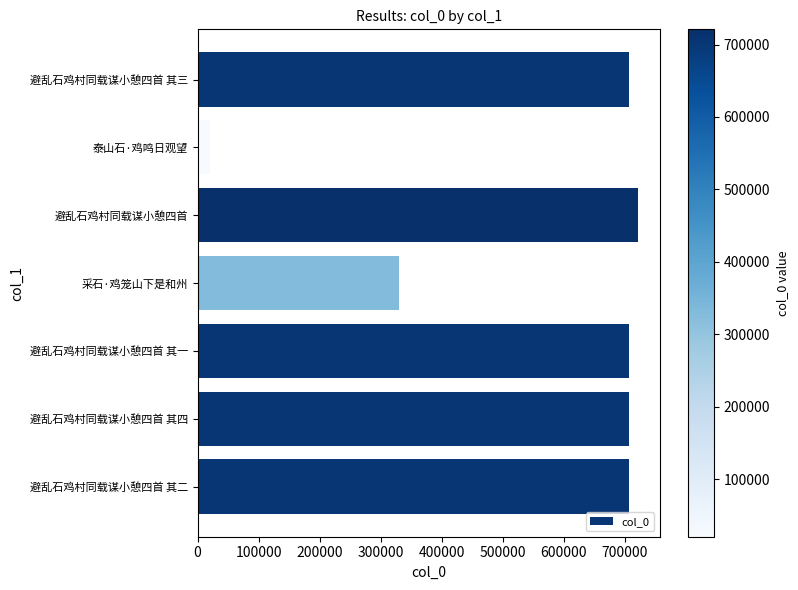

At which label is the value closest to 370693?

采石·鸡笼山下是和州